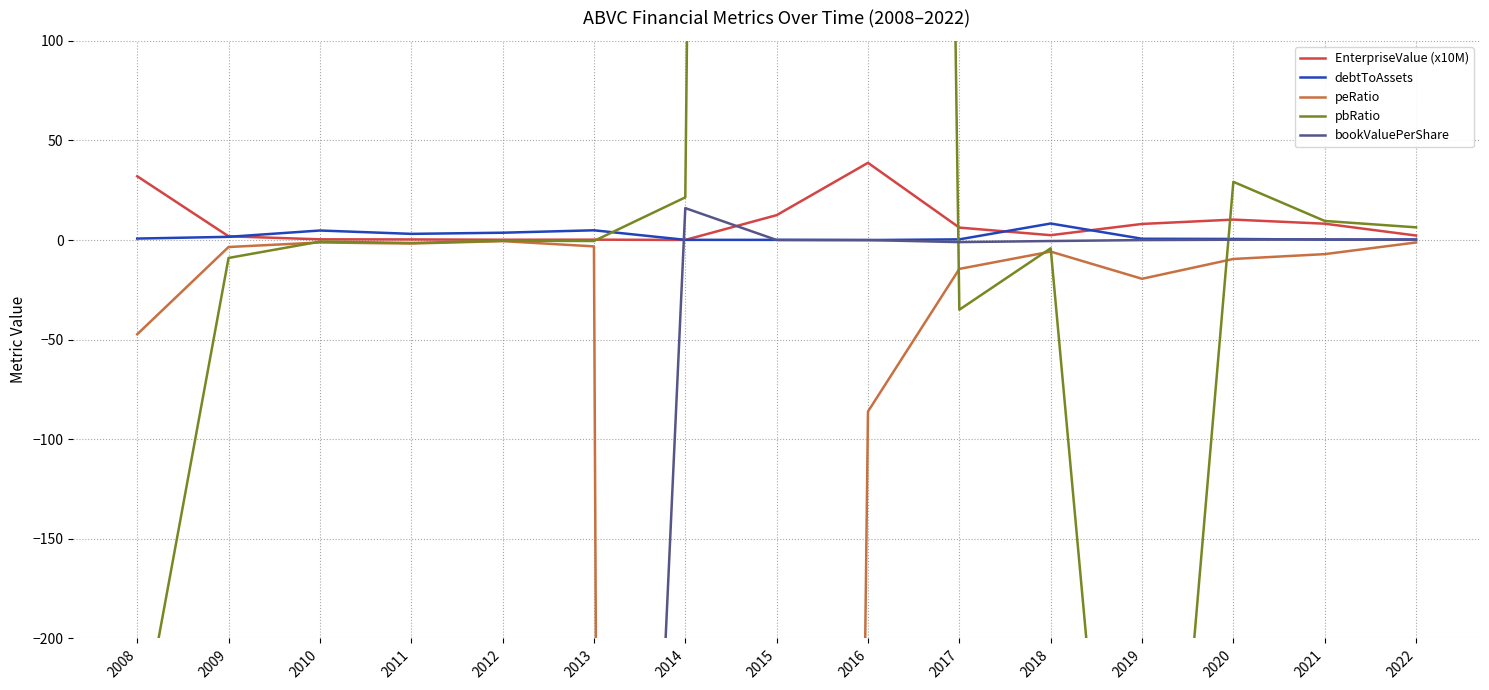

How many data points in bookValuePerShare are less than 0?

9